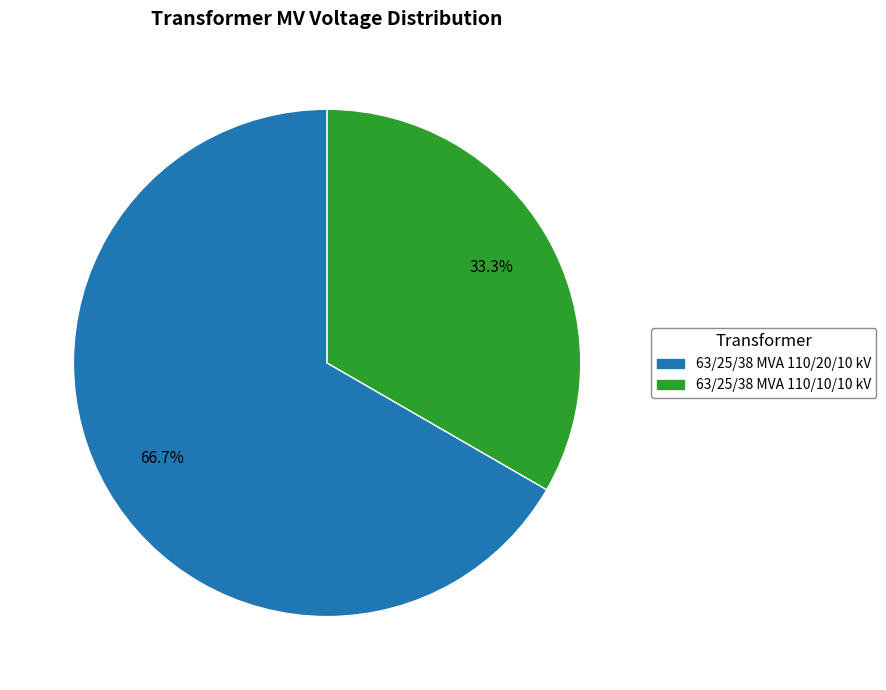

What percentage is NOT represented by 63/25/38 MVA 110/20/10 kV?

33.3%